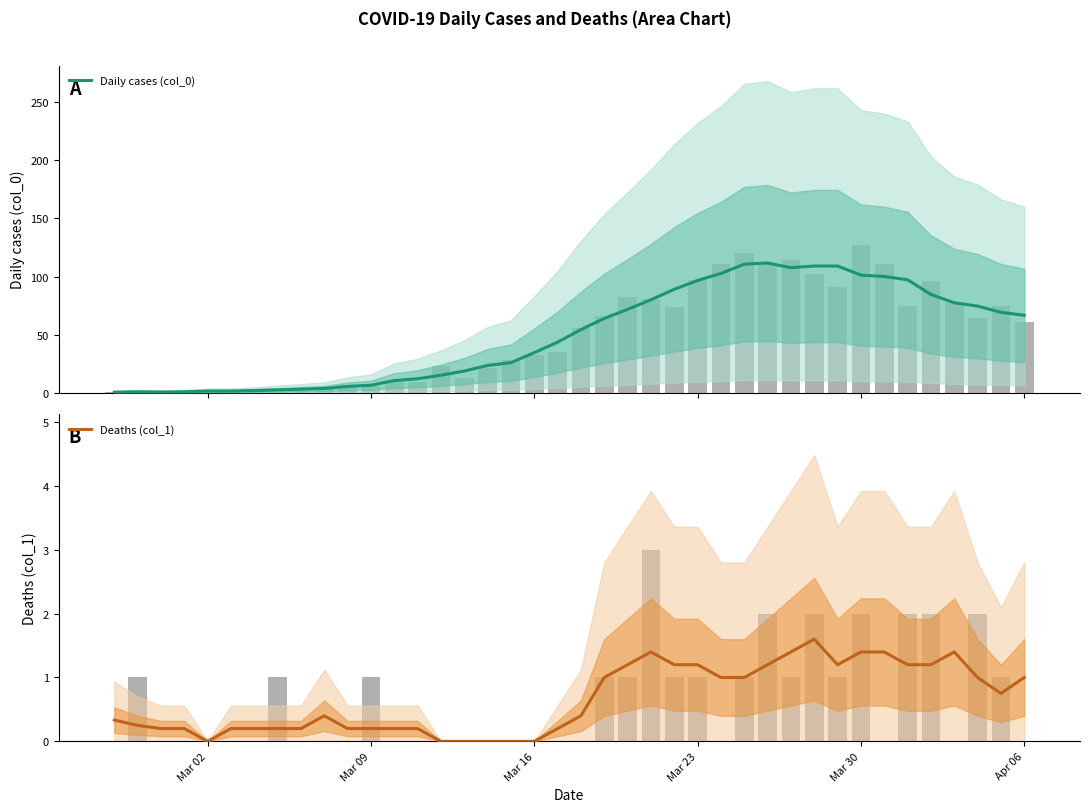

Which series has the widest spread of values?

Daily cases (col_0)